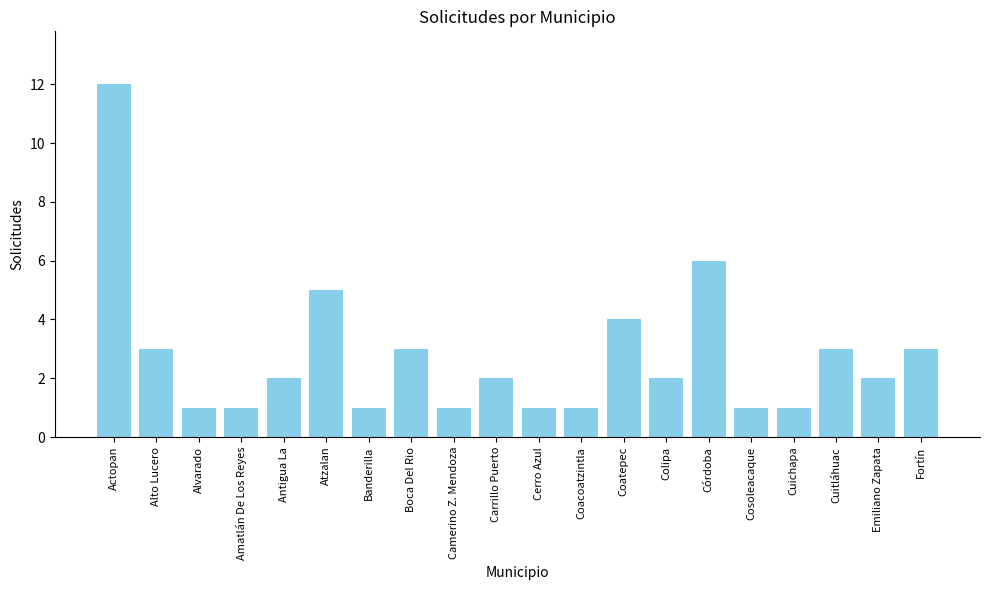

Which label corresponds to the largest value in the chart?

Actopan